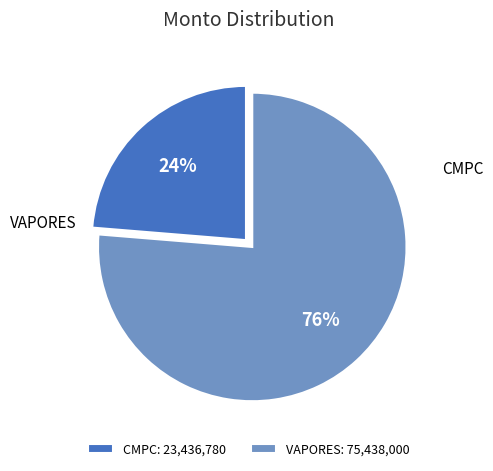

Is it true that VAPORES: 75,438,000 is 84% of the pie?

False